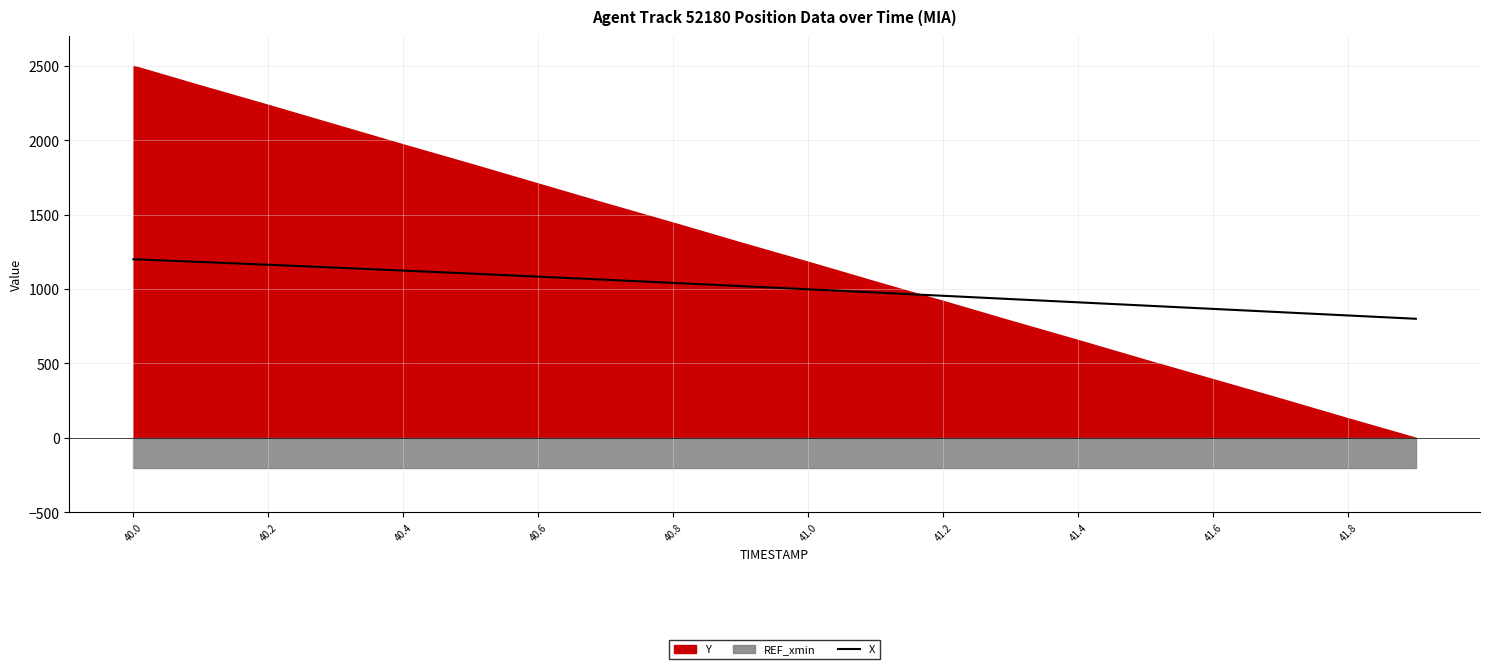

What is the minimum value for X?

800.0